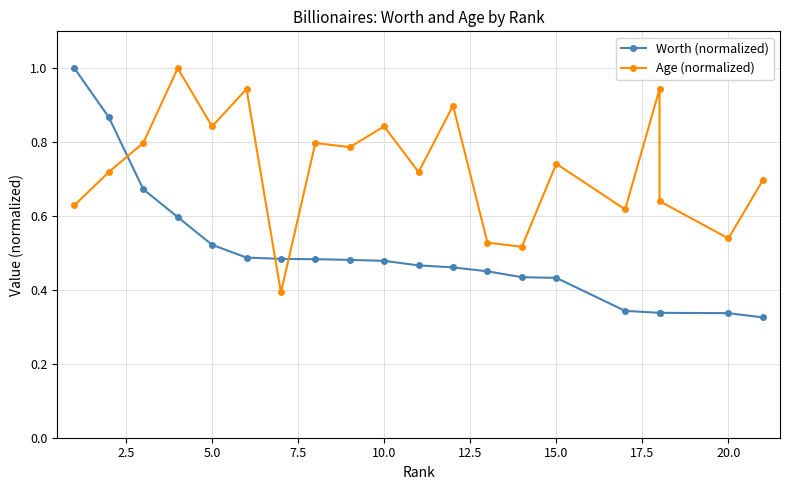

What is the value of the Worth (normalized) point at the 6th from the left?

0.5